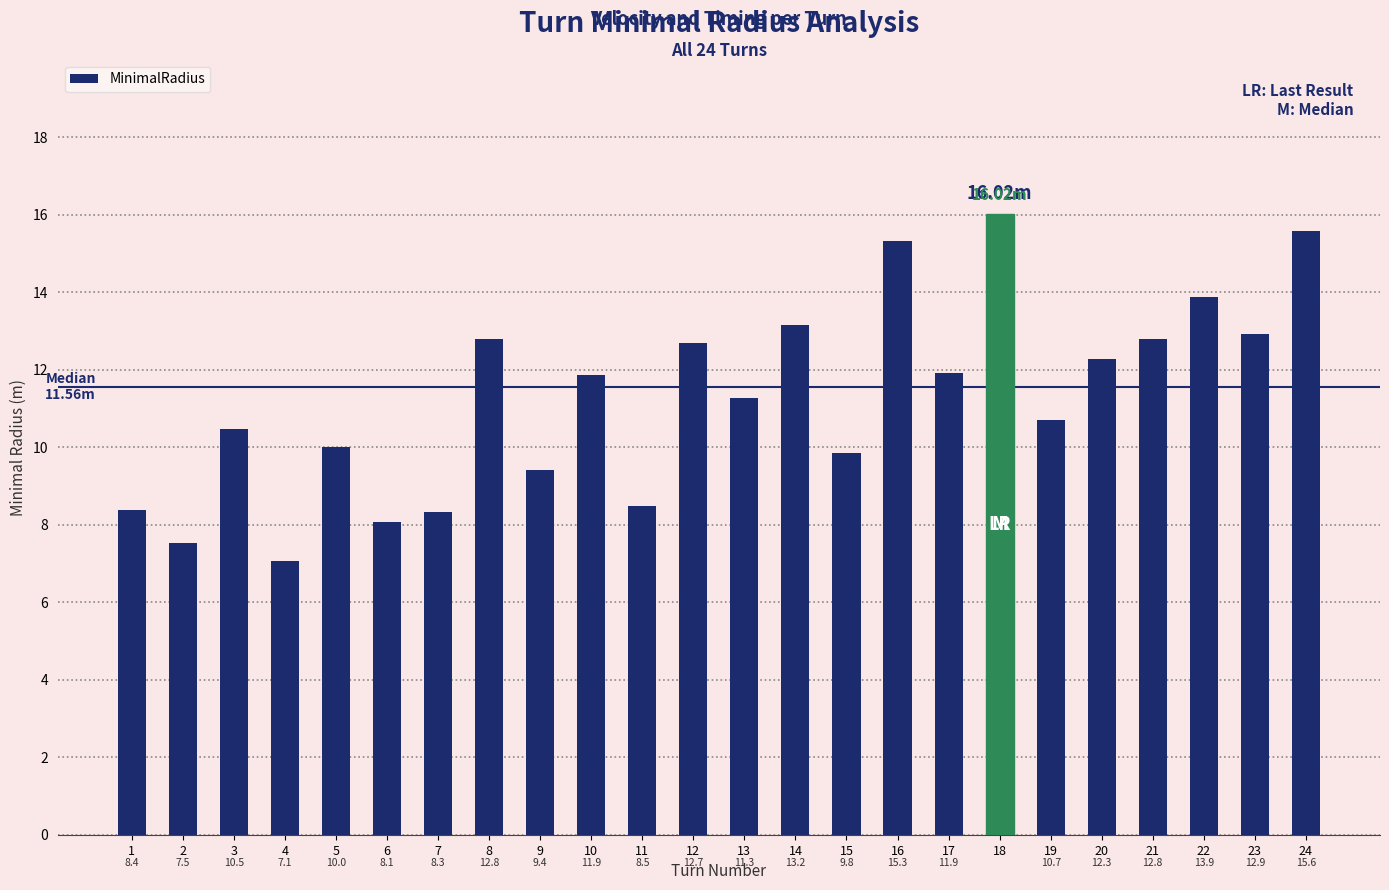

Reading left to right, transcribe all the data shown in this chart.

8.4	7.5	10.5	7.1	10.0	8.1	8.3	12.8	9.4	11.9	8.5	12.7	11.3	13.2	9.8	15.3	11.9	16.0	10.7	12.3	12.8	13.9	12.9	15.6